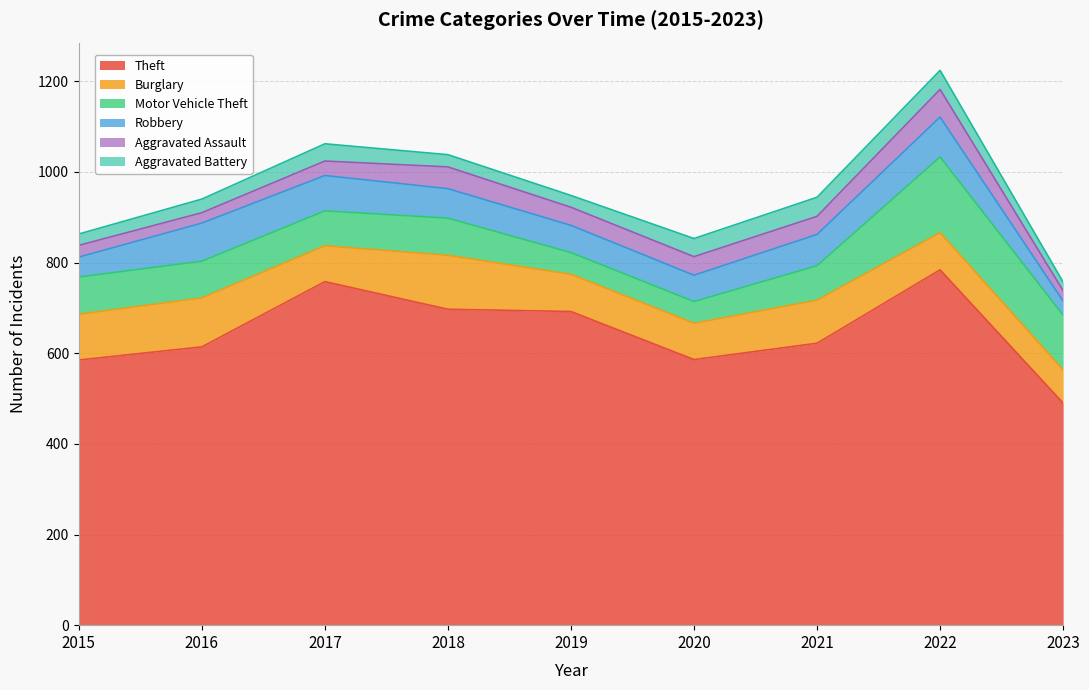

Count the number of data series in this chart.

6